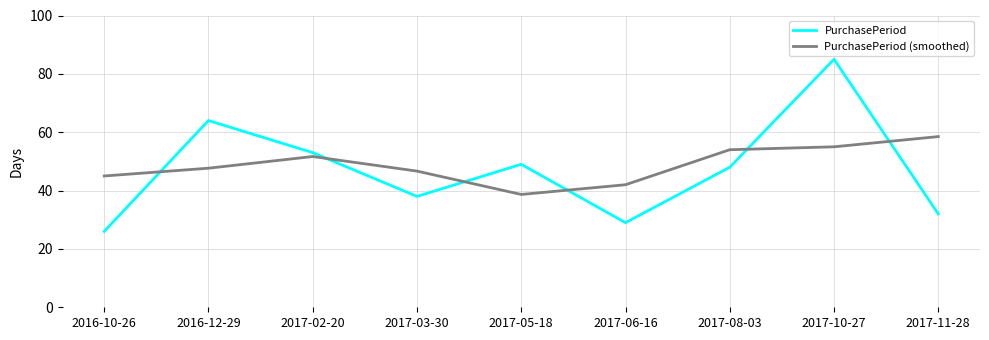

Where is PurchasePeriod nearest to the value 55?

2017-02-20